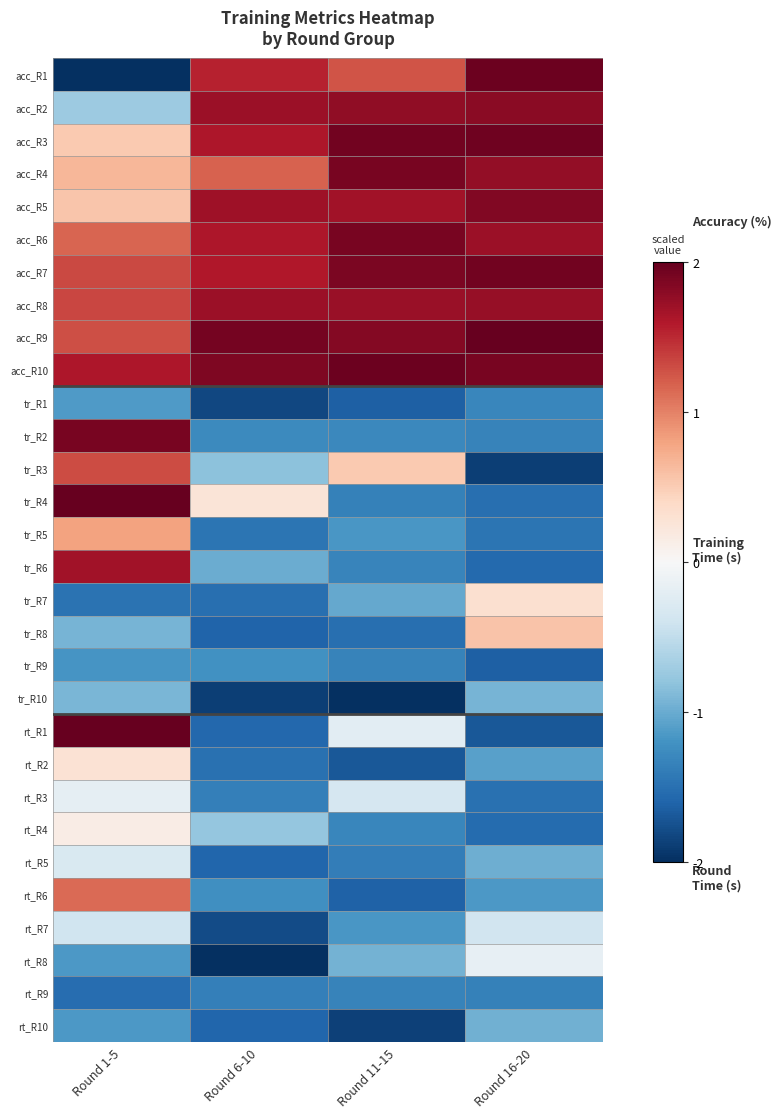

Which category has the lowest value across all series?

Round 1-5